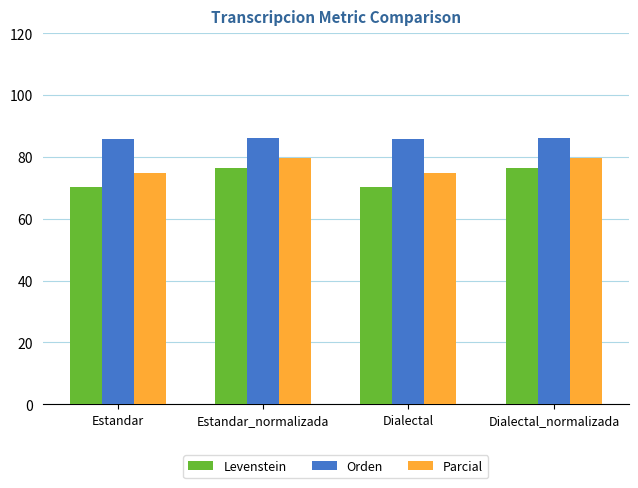

The Orden series shows 29.6 at Estandar_normalizada. True or false?

False